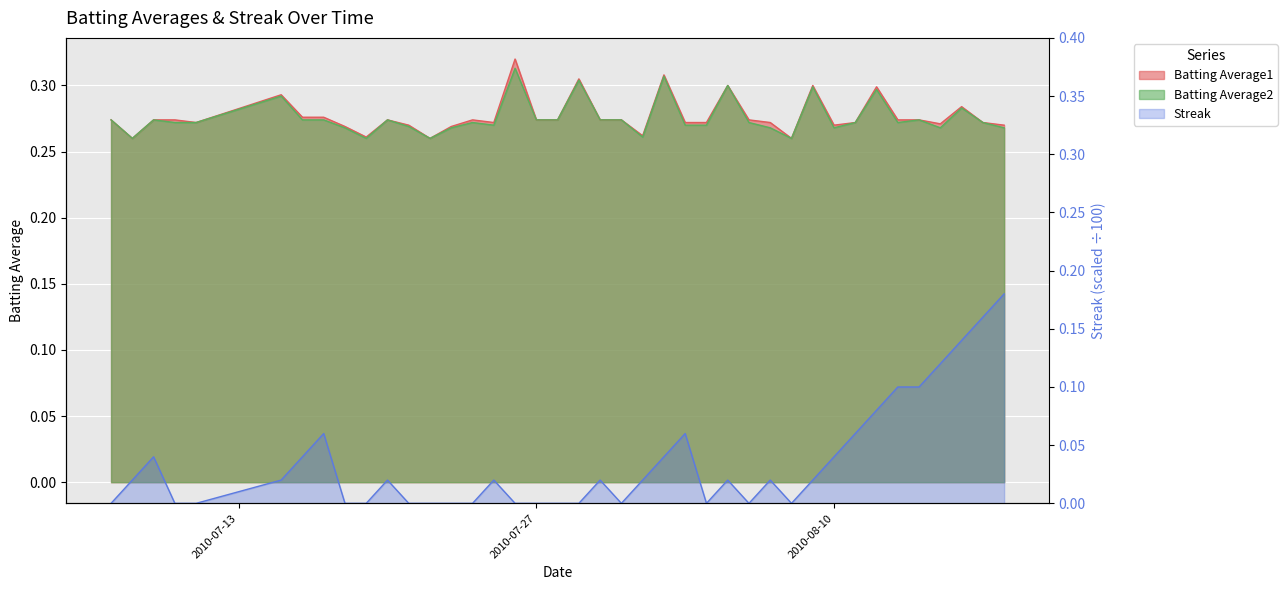

Is the value of Streak at 2010-07-18 greater than the value of Batting Average2 at 2010-07-17?

No